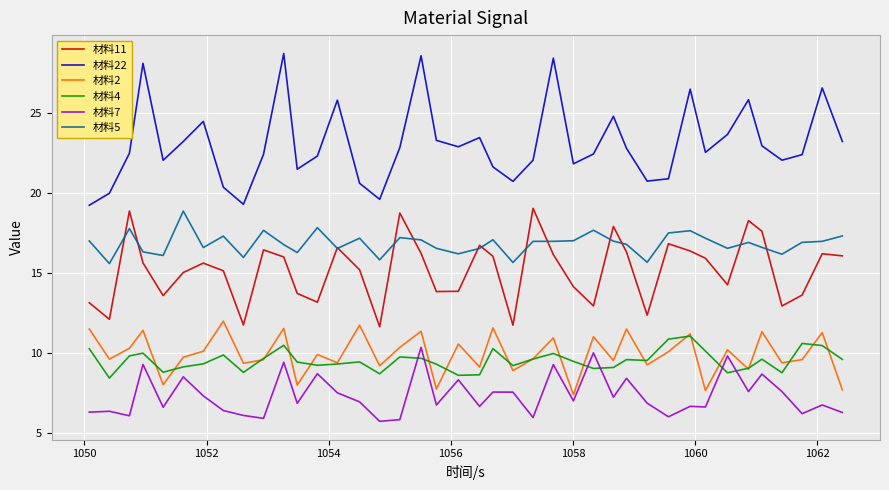

What are all the series names shown in the legend?

材料11, 材料22, 材料2, 材料4, 材料7, 材料5